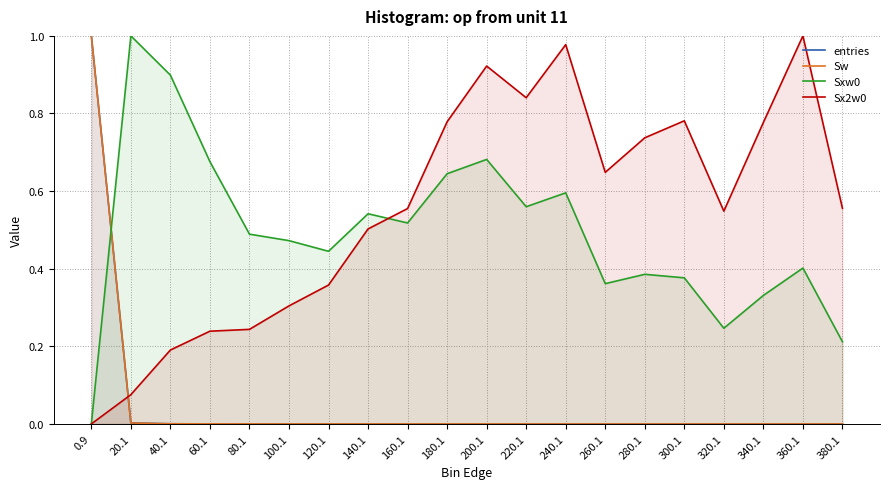

In Sw, how many points are higher than both neighbors (excluding endpoints)?

3